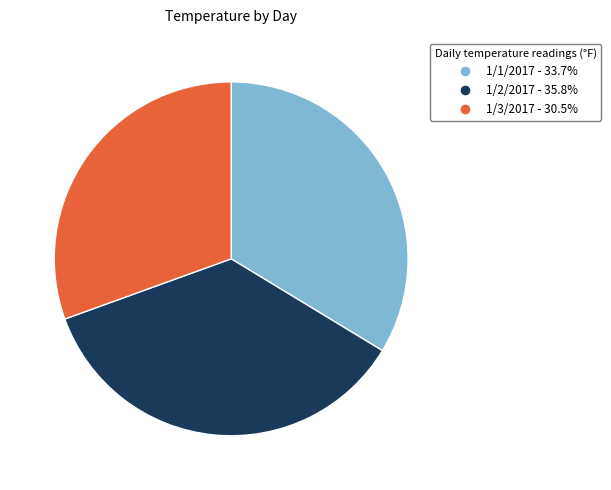

Which has a higher value, 1/3/2017 or 1/2/2017?

1/2/2017